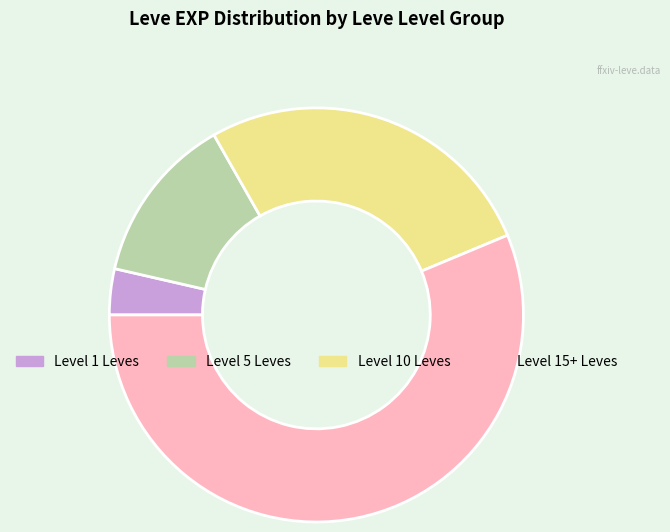

True or false: Level 15+ Leves accounts for 46% of the total.

False